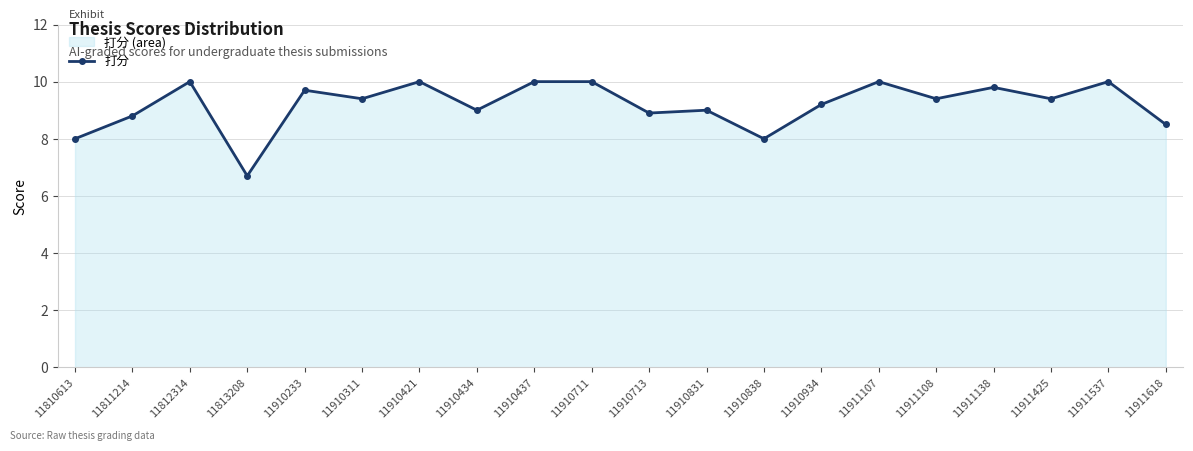

At which label does the data first exceed 9?

11812314